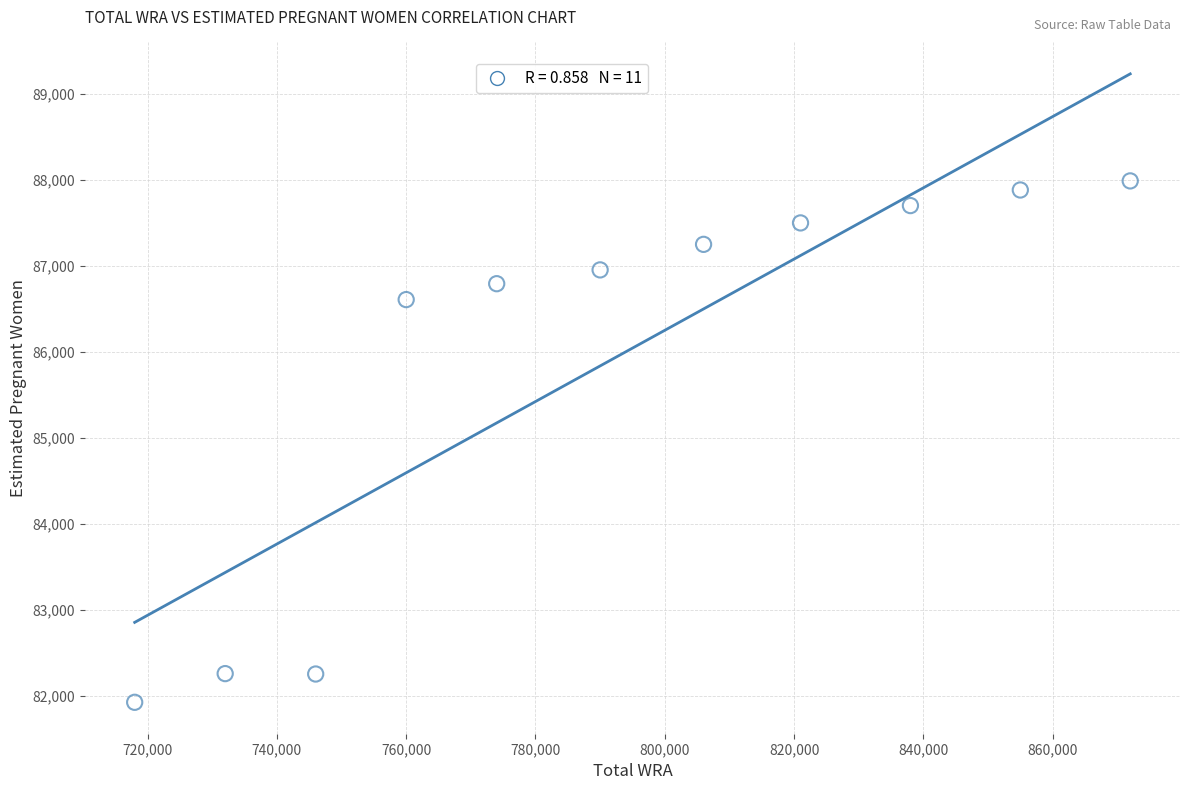

What Y value in the scatter plot is closest to 84955?

86606.7